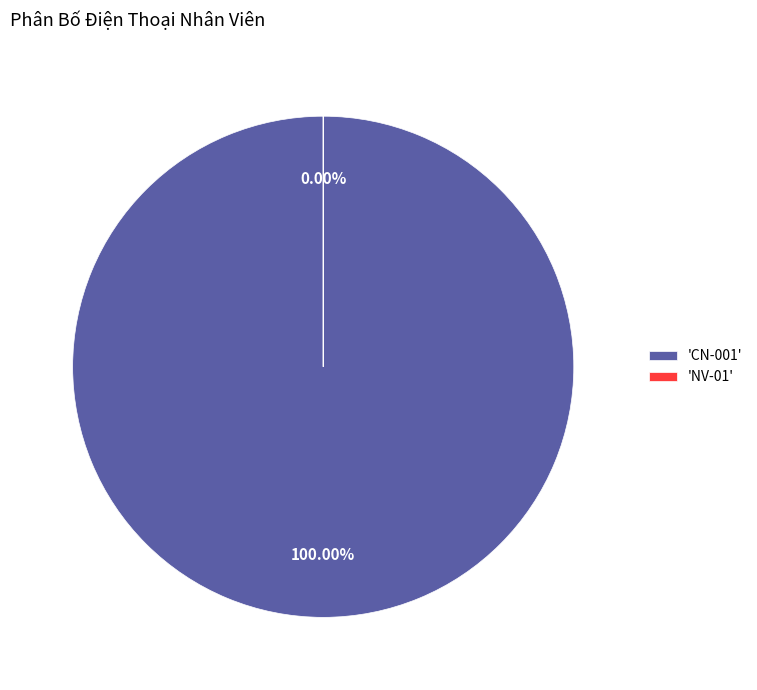

Which category has the smallest portion of the pie?

NV-01